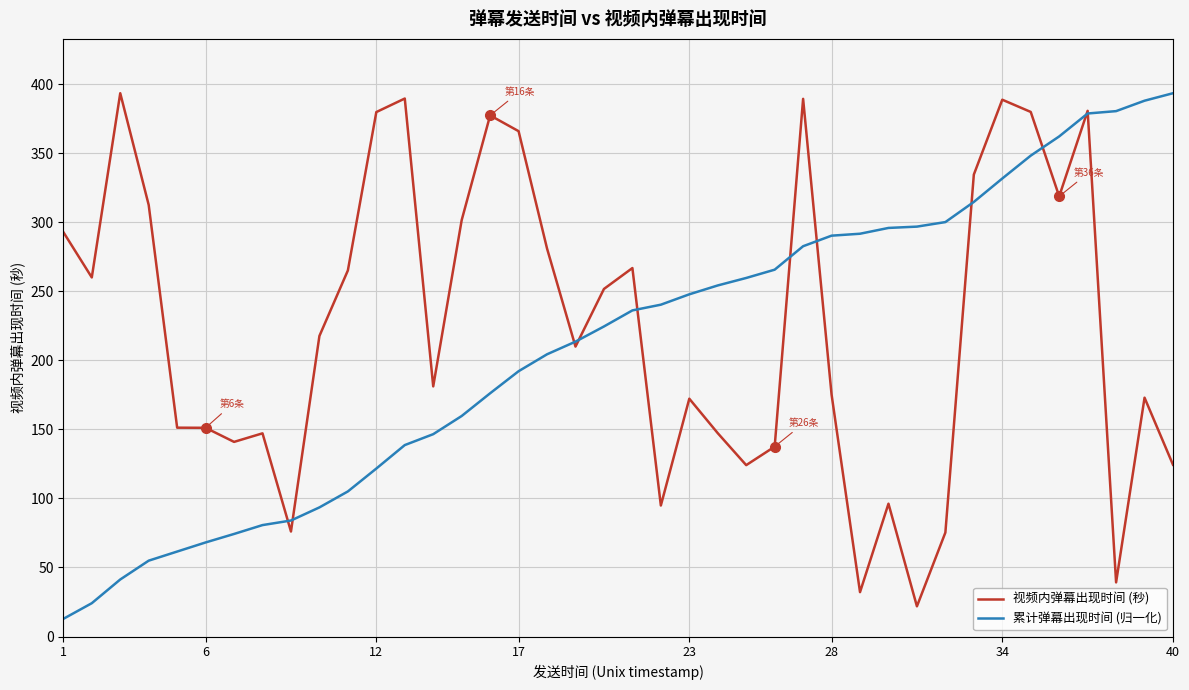

What is the minimum value shown in the chart?

12.8